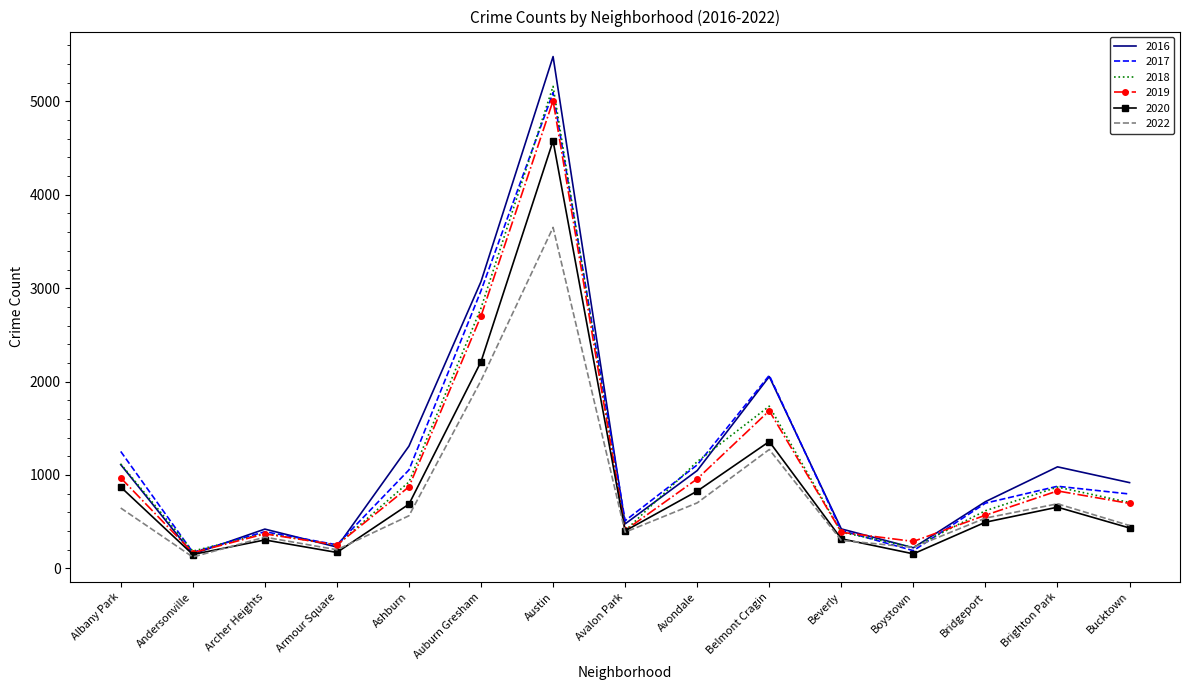

What position from the right is Albany Park?

15